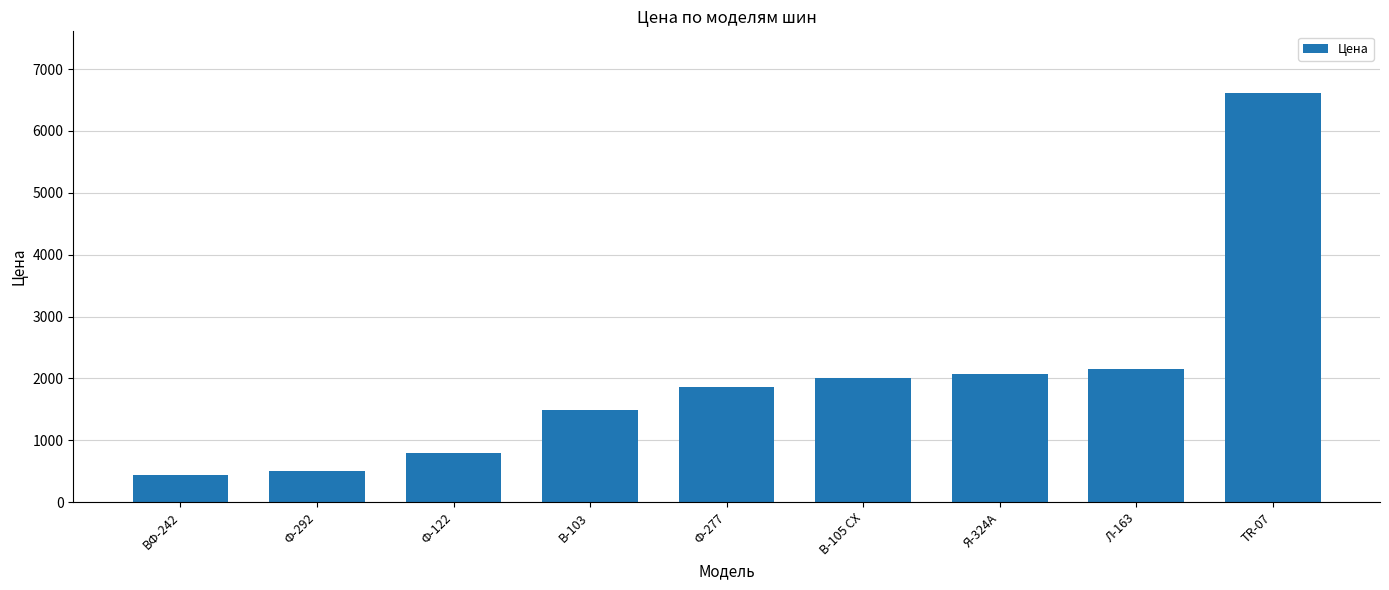

What is the greatest value displayed?

6617